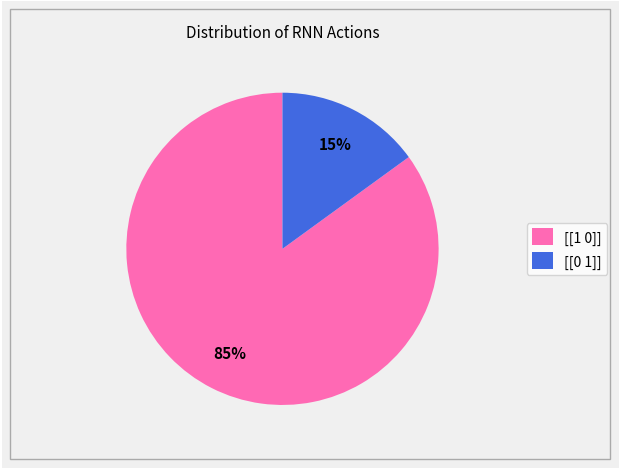

How many segments does this pie chart have?

2